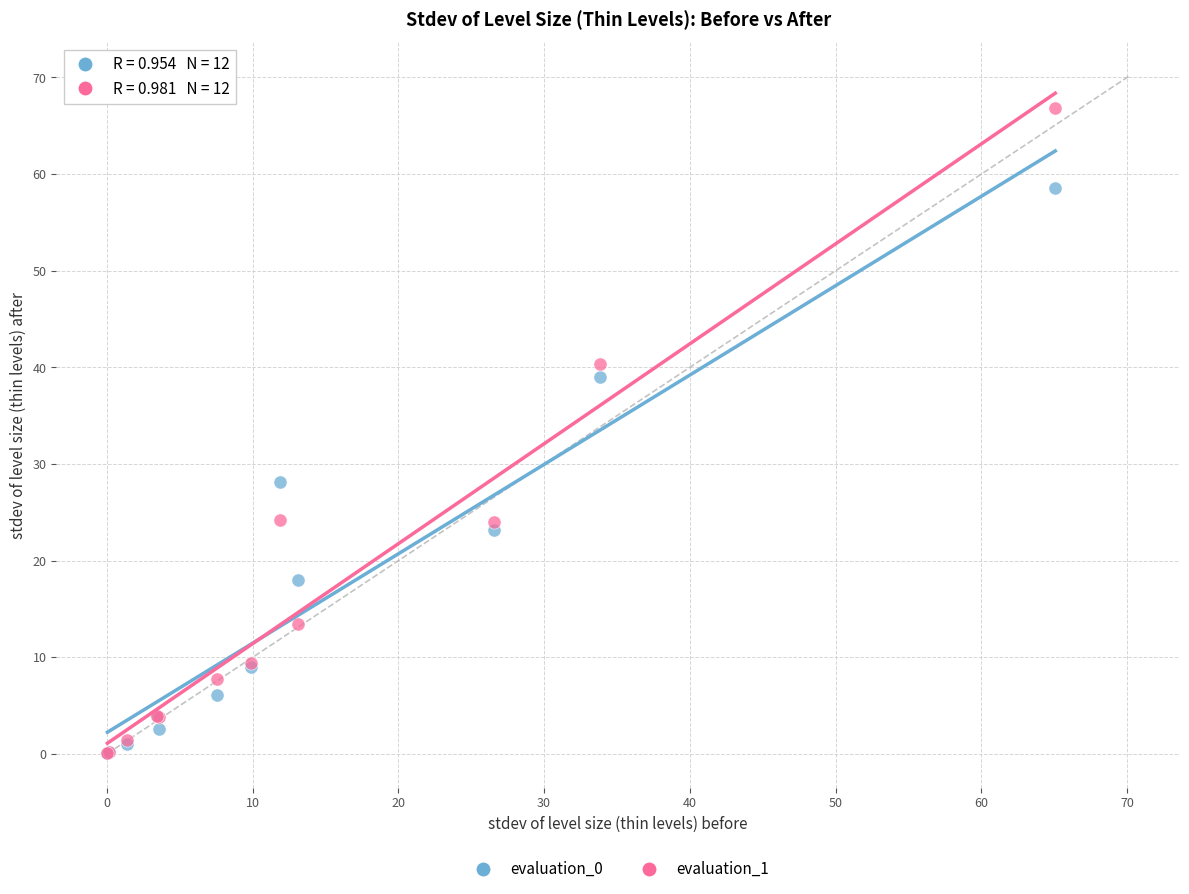

Which series has the widest spread of Y values?

evaluation_1